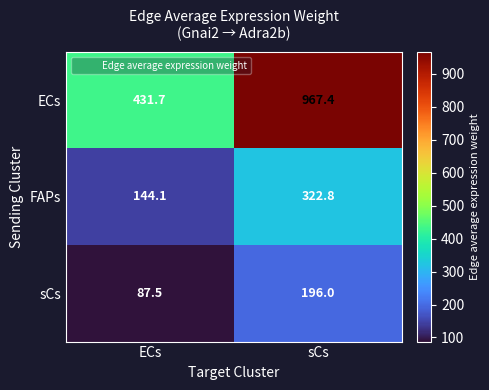

At which category is the sum across all series the highest?

sCs